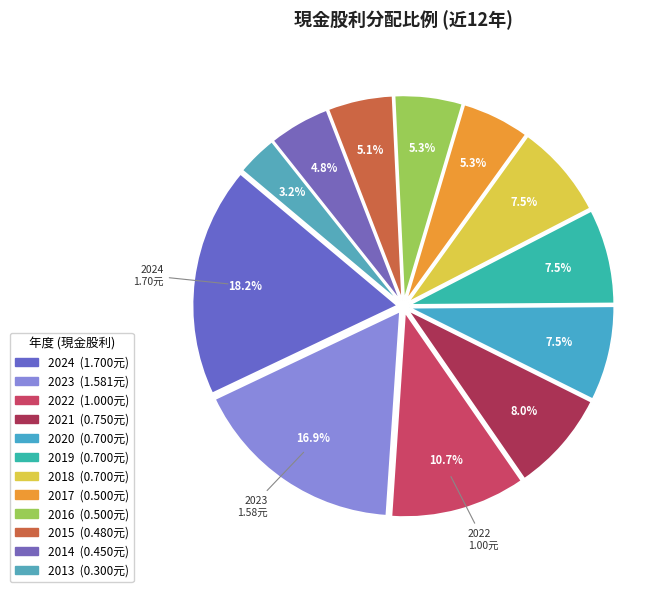

Count the number of slices in the pie.

12